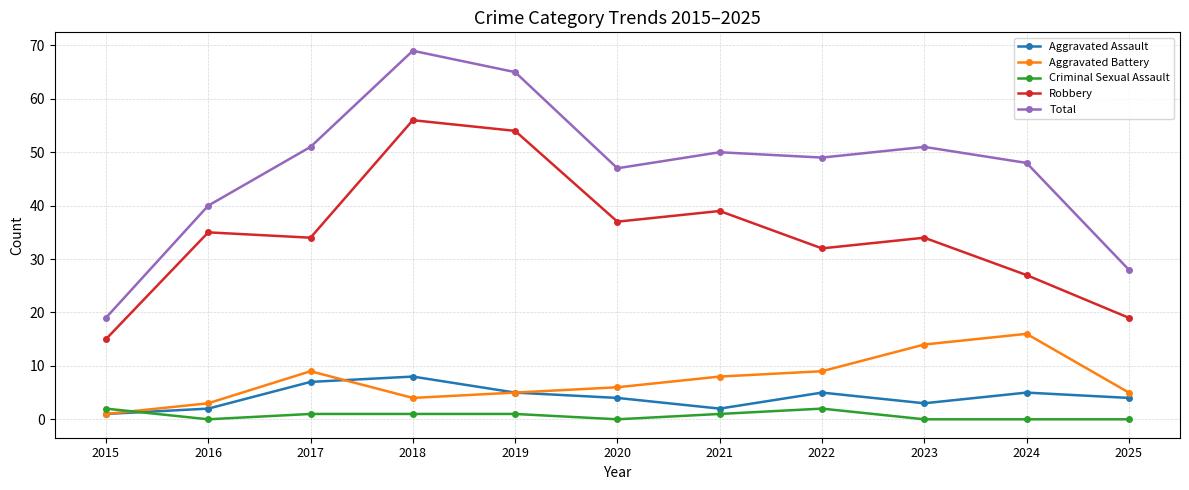

At which category does Aggravated Battery reach its first local valley?

2018